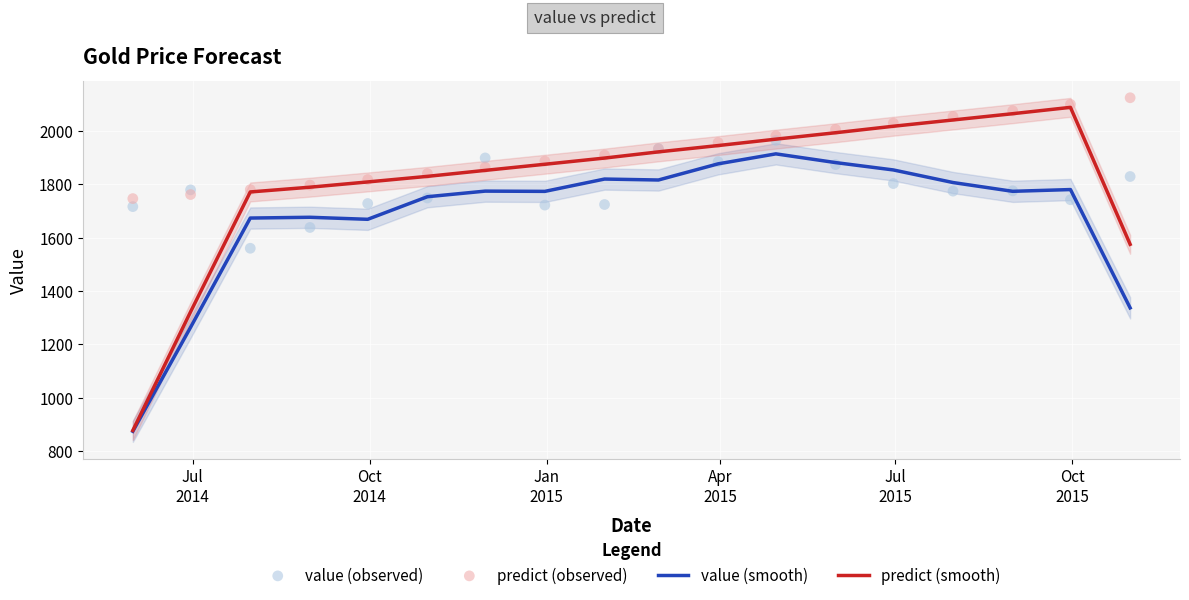

Which series has the largest Y range (max minus min)?

predict (smooth)